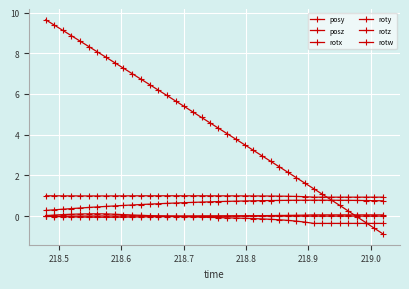

What is the sum of all rotx values?

1.0